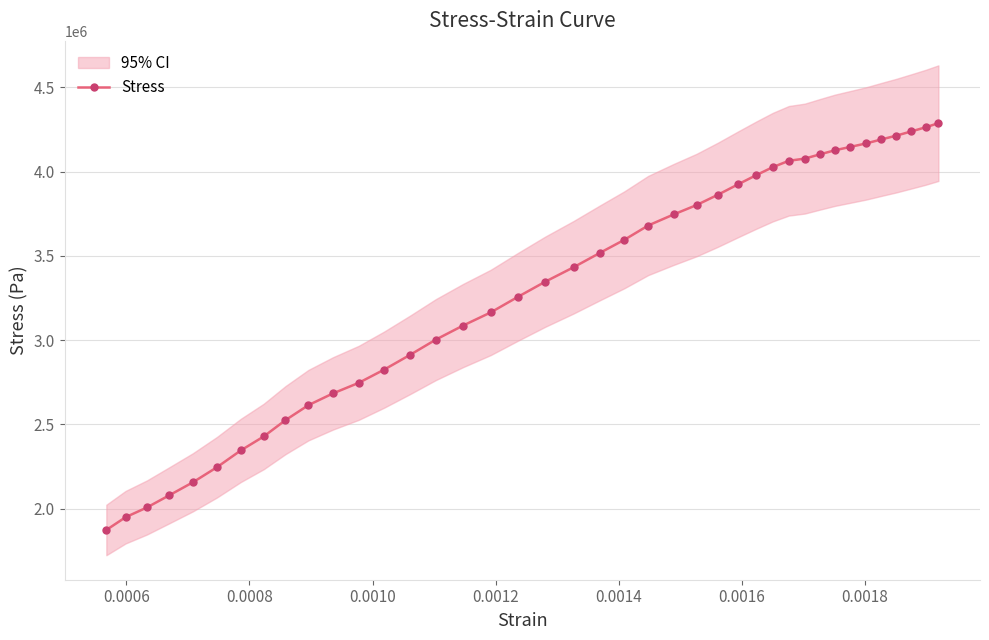

Reading right to left, extract all data points from this chart.

4287118.1	4262687.6	4238257.1	4212954.3	4190704.8	4167146.7	4146205.7	4126575.2	4102142.9	4076840.0	4063752.4	4026234.3	3979120.0	3925022.9	3862201.9	3801125.7	3745283.8	3679845.7	3595211.4	3518428.6	3432049.5	3346542.9	3257546.7	3164186.7	3085661.0	3002771.4	2912028.6	2824777.1	2746251.4	2683430.5	2613628.6	2524630.5	2427781.0	2344893.3	2245424.8	2155556.2	2077902.9	2006356.2	1948769.5	1872860.2